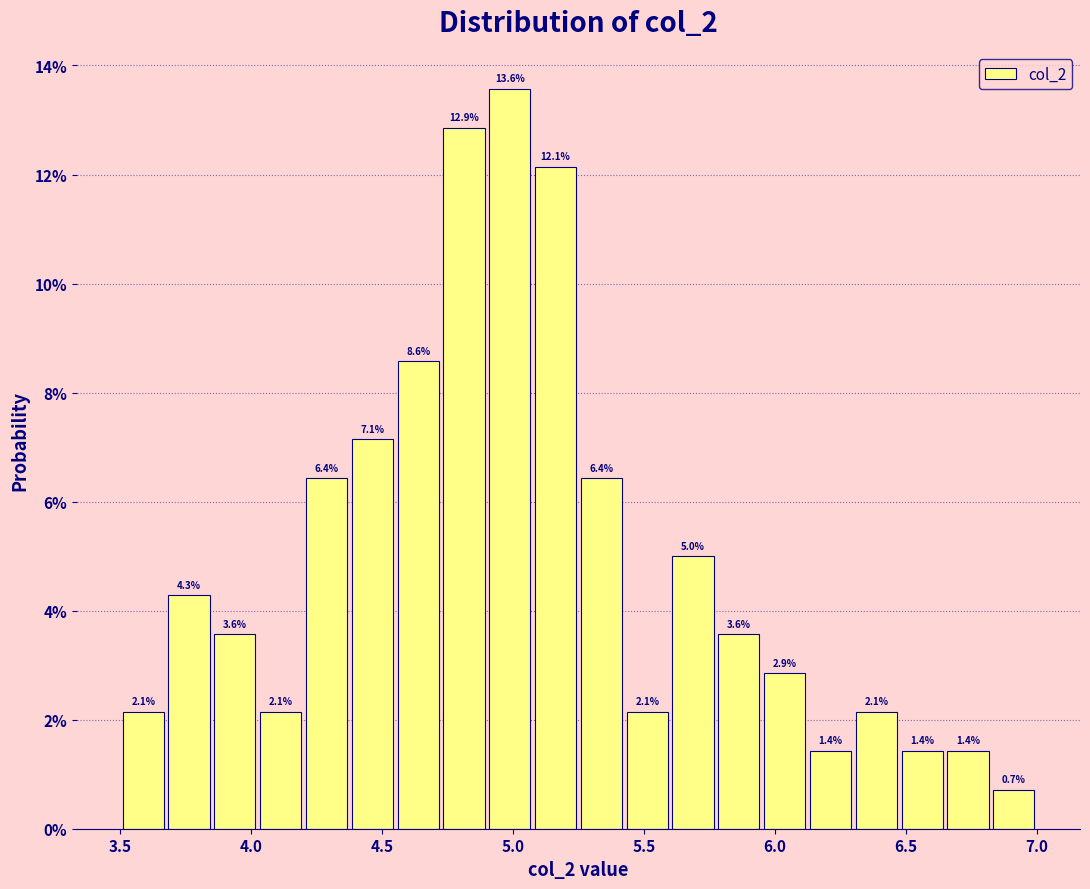

Around what value on the x-axis is the tallest bar? Give the approximate position of its centre, as read against the axis.

5.00